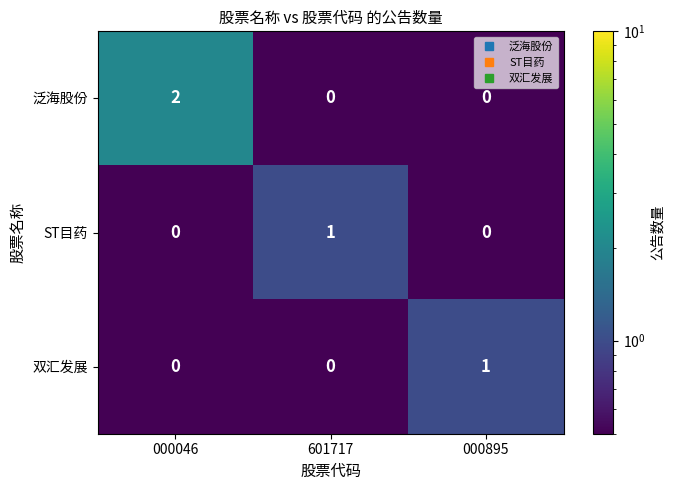

The value of ST目药 at 000046 is -1. True or false?

False